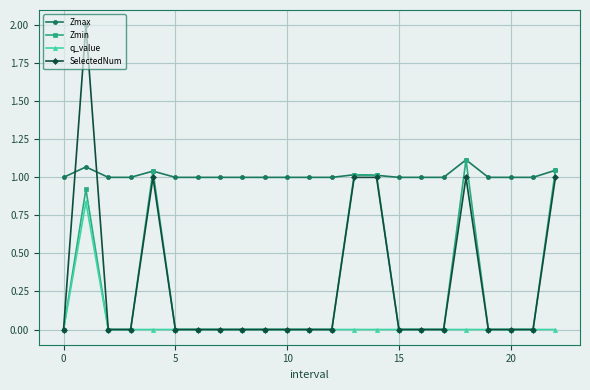

Count the Zmax values in the range 1 to 2.

23